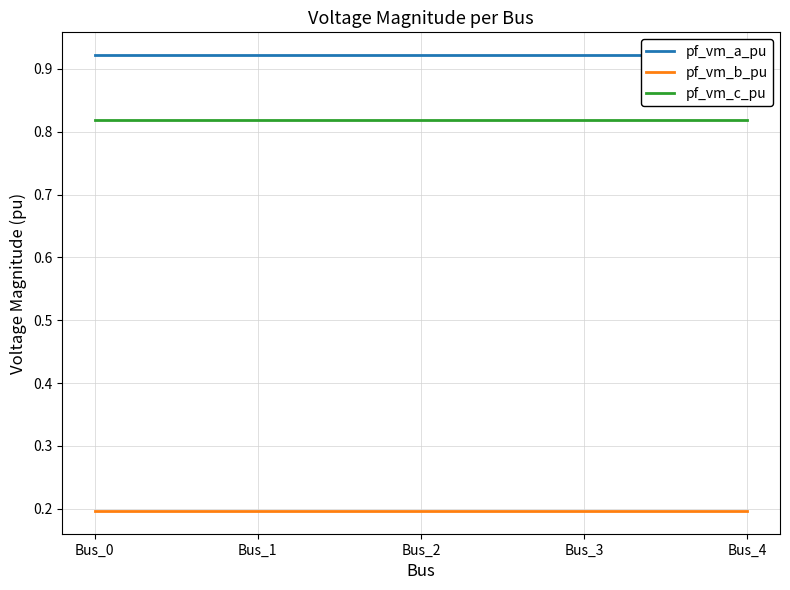

What is the total value across all series at Bus_2?

1.9